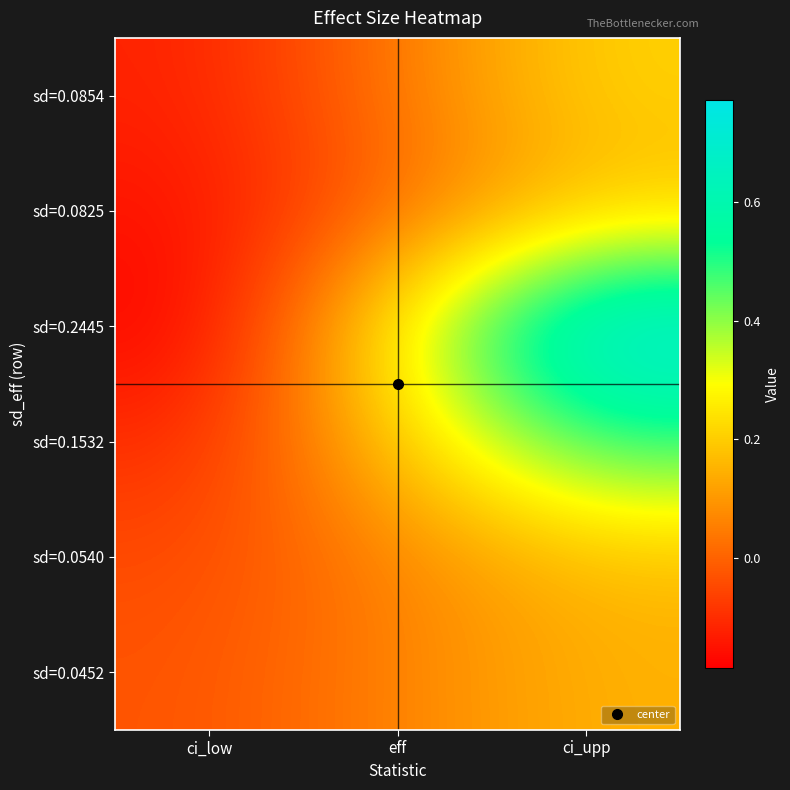

Between eff and ci_low, which is larger?

eff